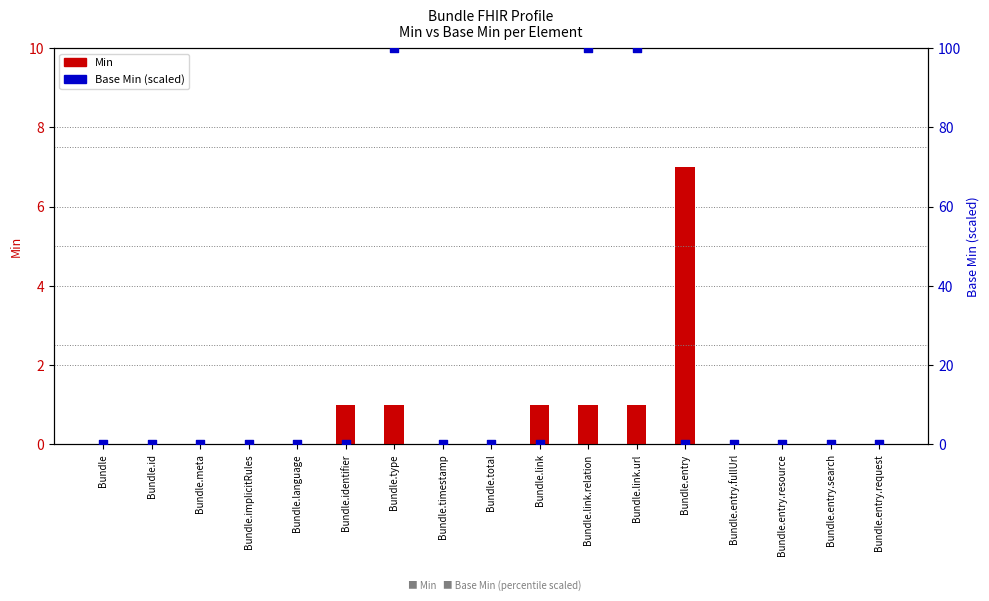

What are all the series names shown in the legend?

Min, Base Min